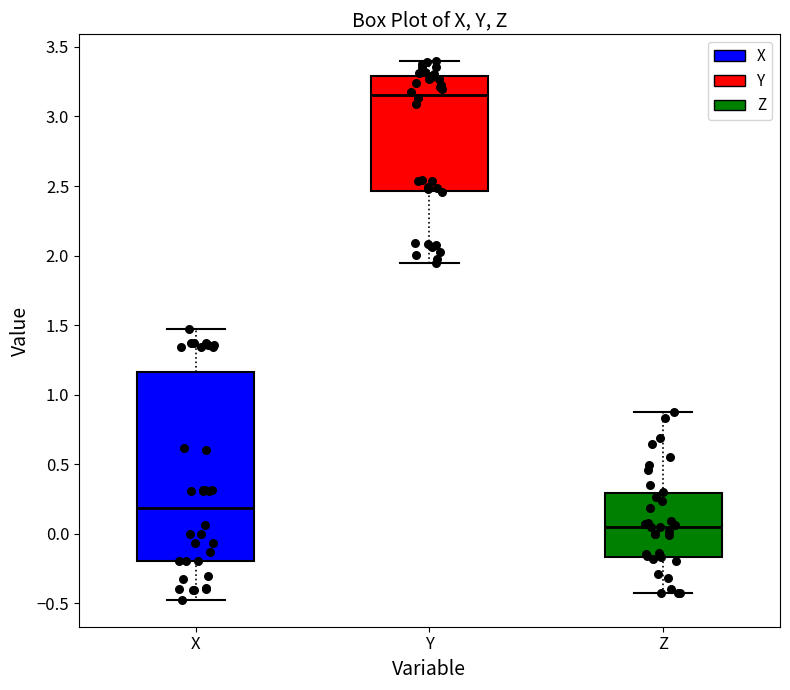

Where is the upper edge of the box for X on the y-axis? The values are not printed on the chart, so give them approximately, as read against the axis.

1.15